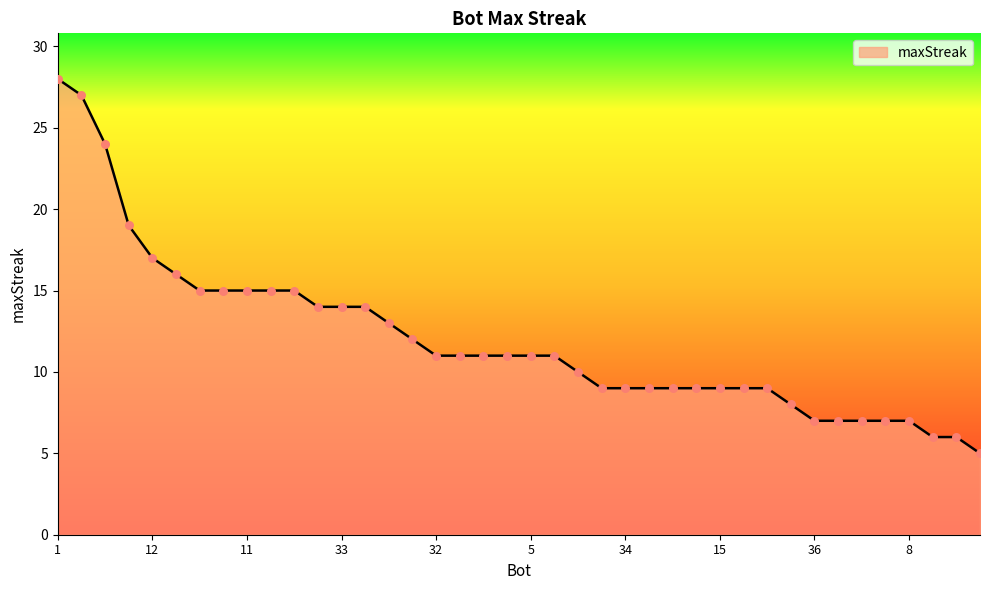

What is the minimum value shown in the chart?

5